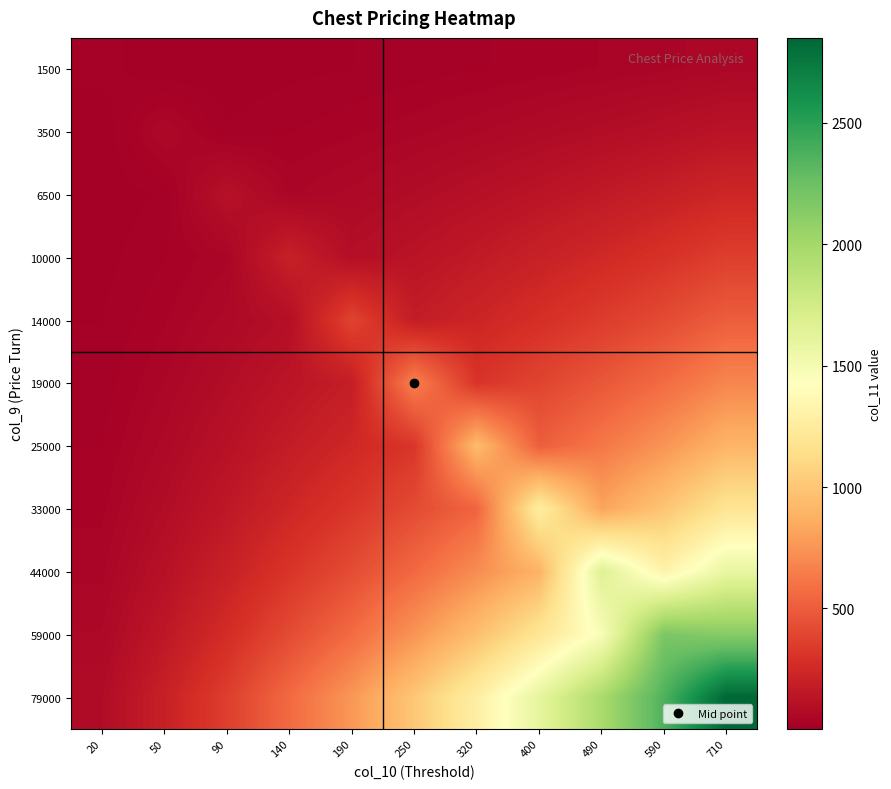

What is the difference between the highest and lowest values at 90?

354.4